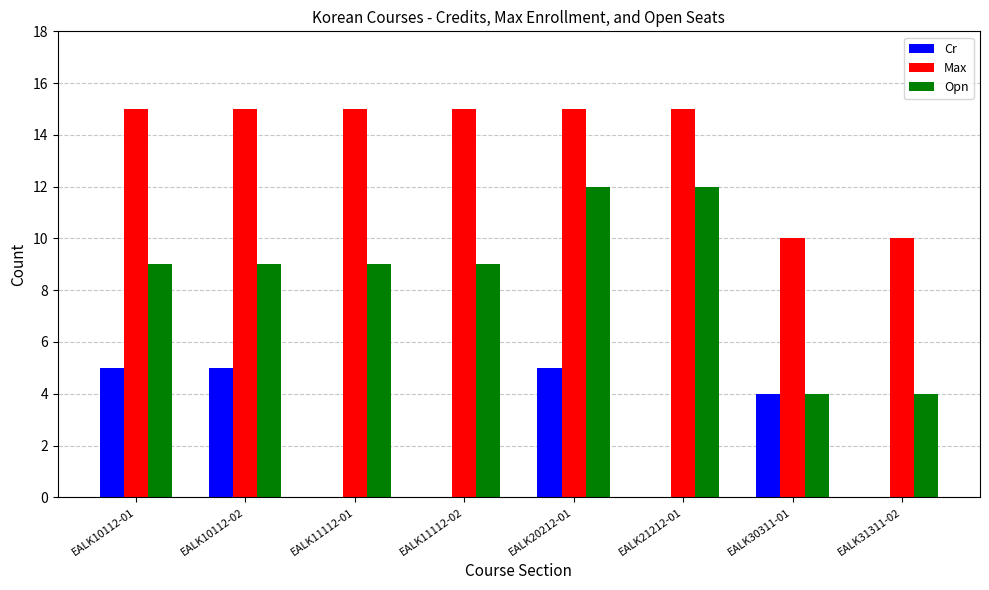

The value of Cr at EALK11112-01 is -2. True or false?

False